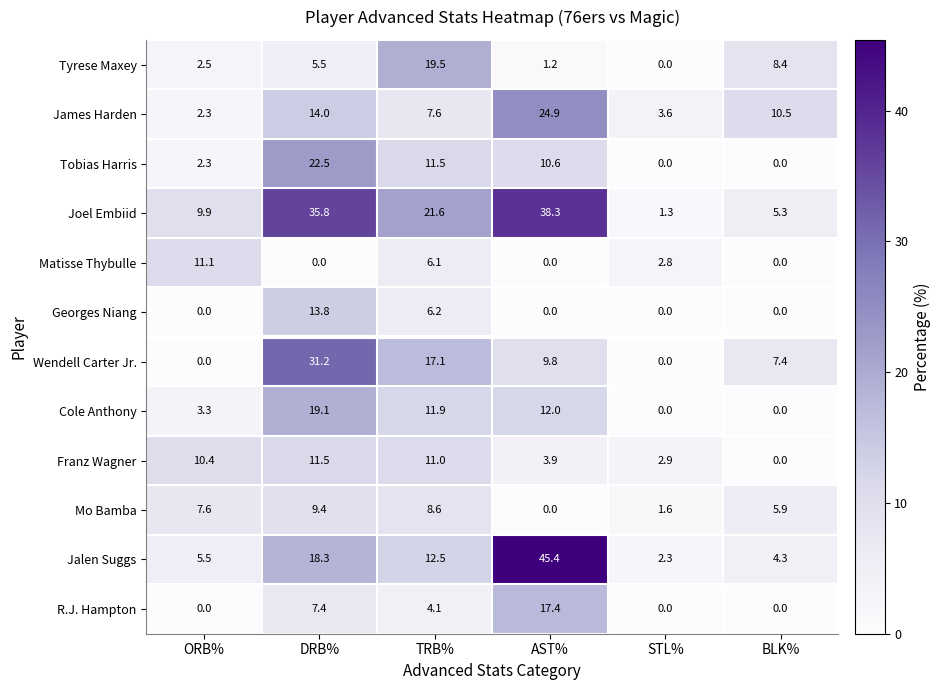

Between ORB% and AST%, which series saw the biggest shift?

Jalen Suggs